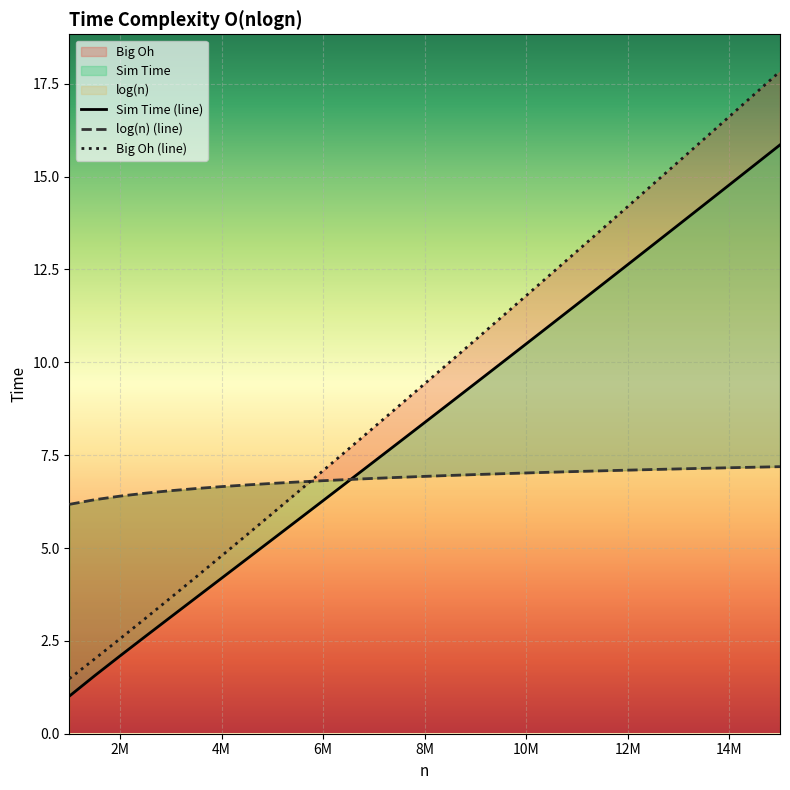

How many categories are shown in the chart?

29